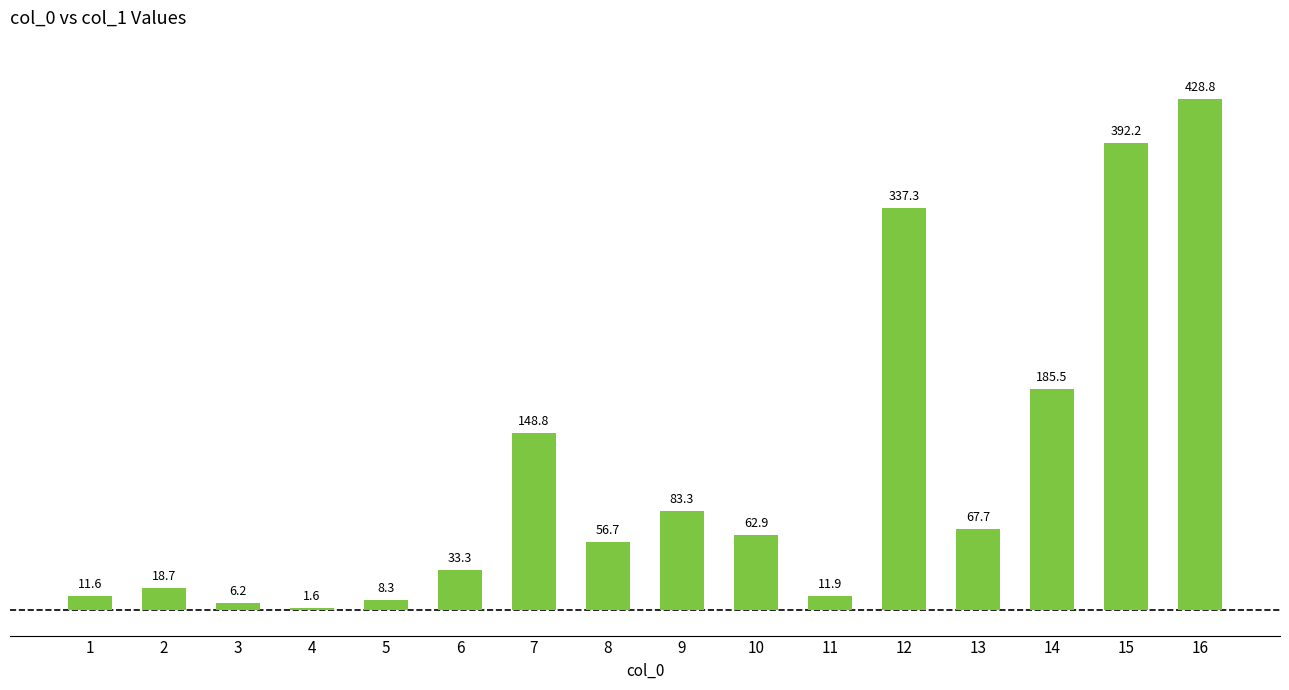

How many values are below 62?

8